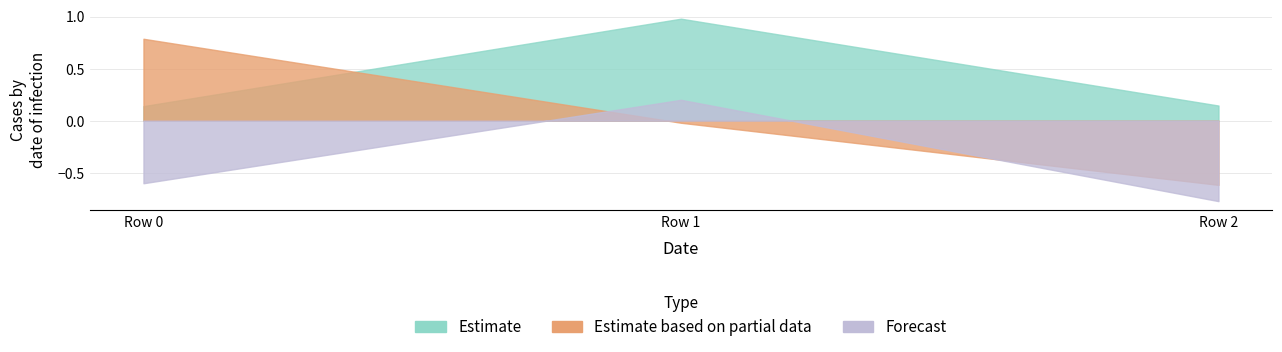

Which category has the lowest value in the Estimate based on partial data series?

2